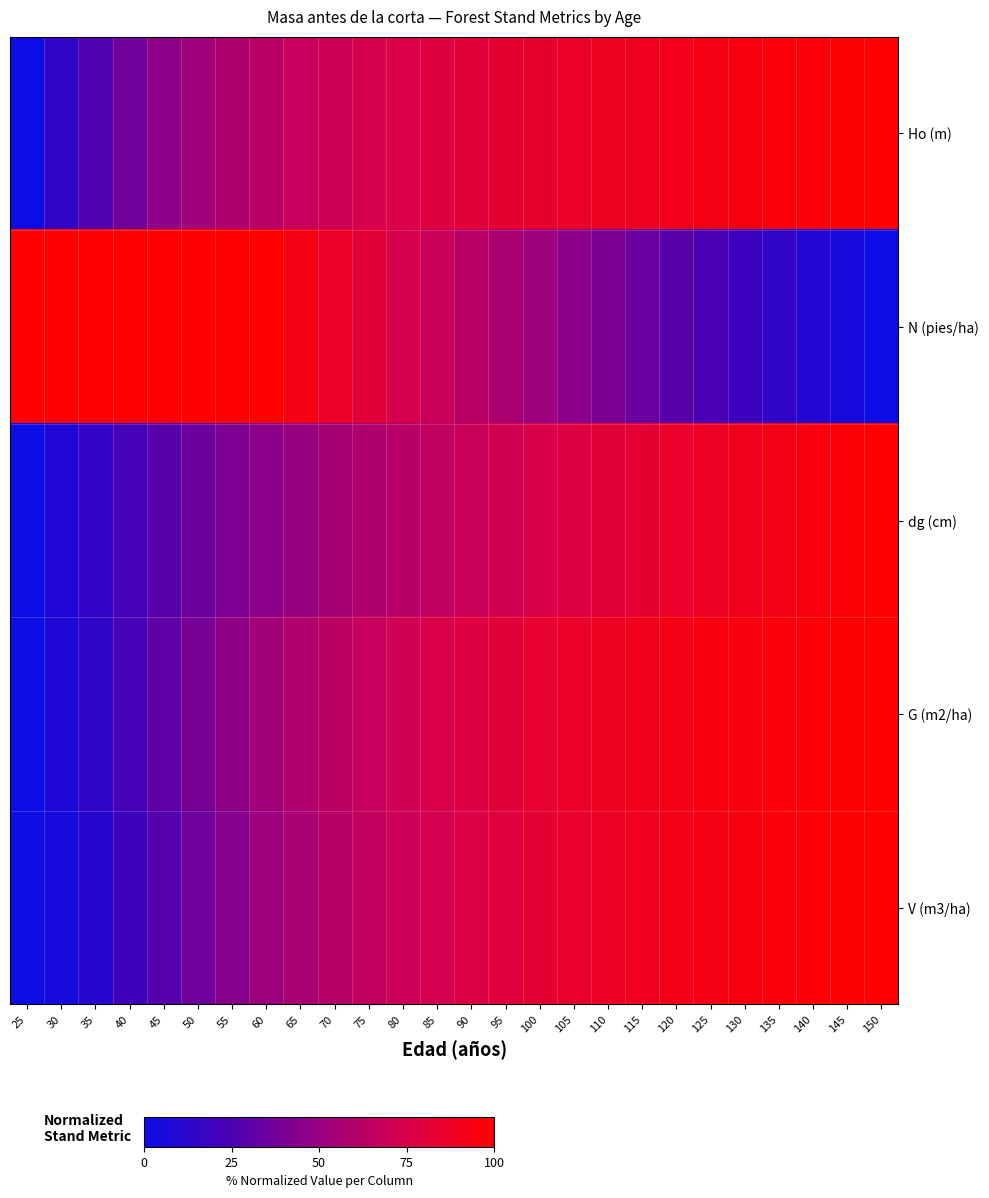

Which series changed the most between 40 and 130?

N (pies/ha)